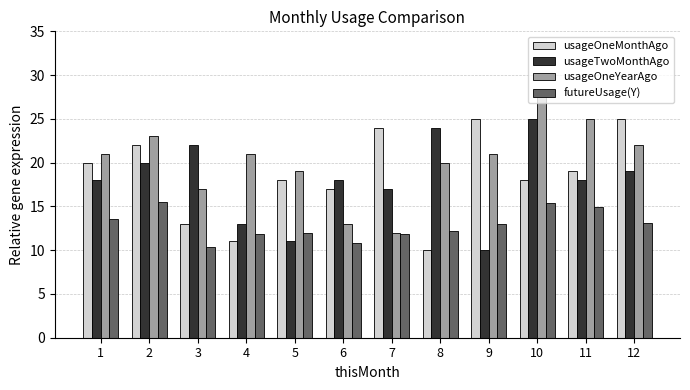

What is the total value across all series at 6?

58.9